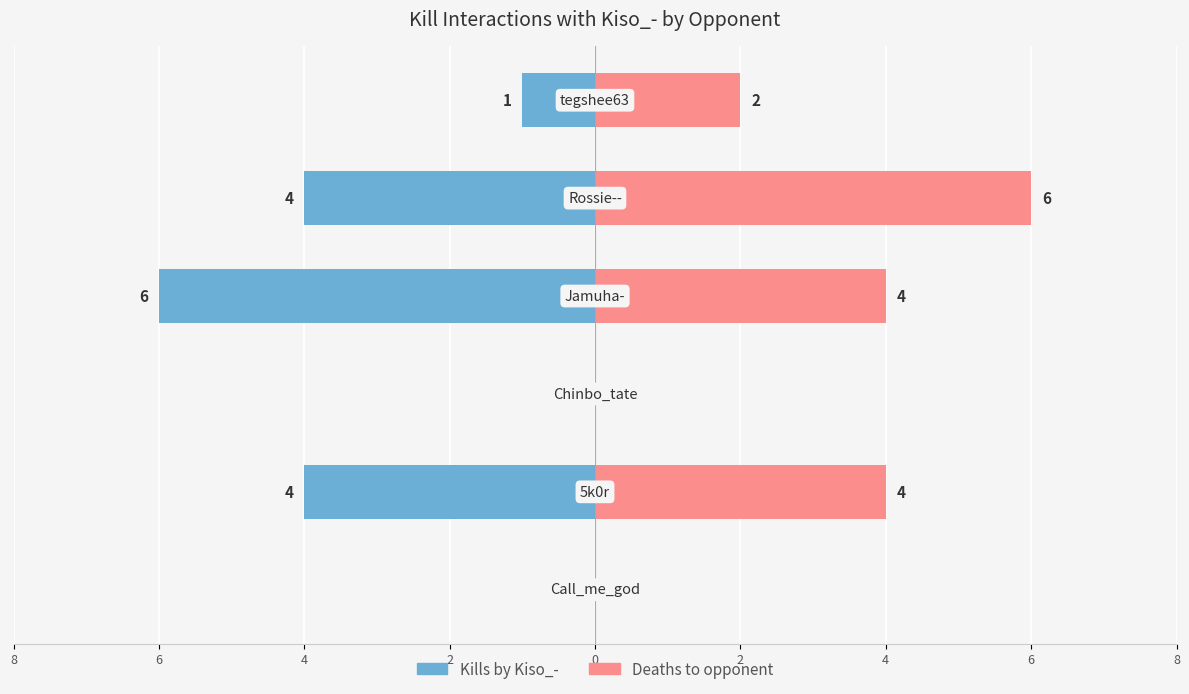

The Kills by Kiso_- series shows 4 at 8. True or false?

False